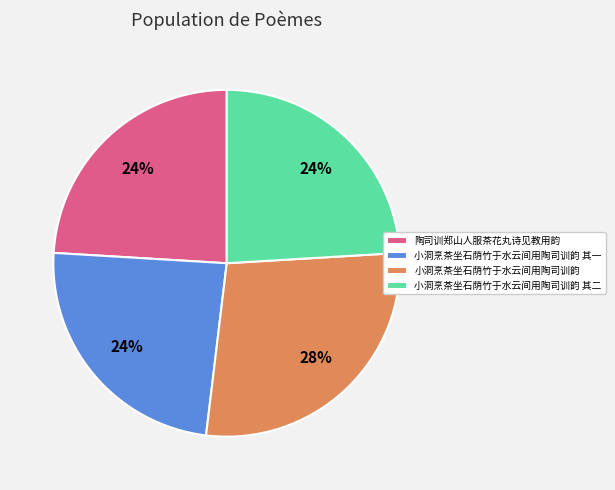

Count the number of slices in the pie.

4